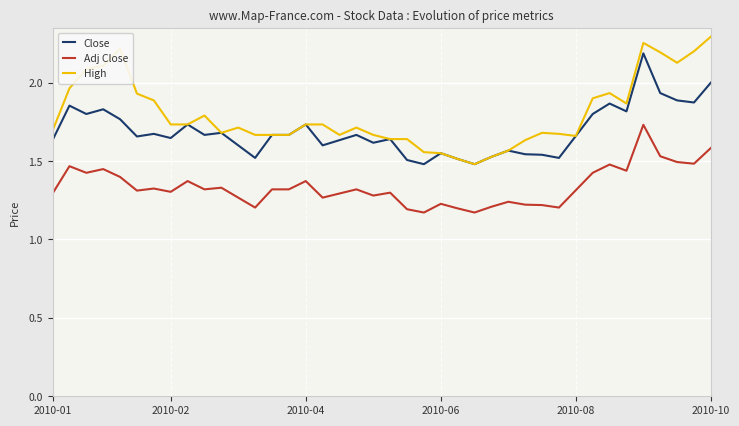

True or false: Adj Close and High cross at least once.

False